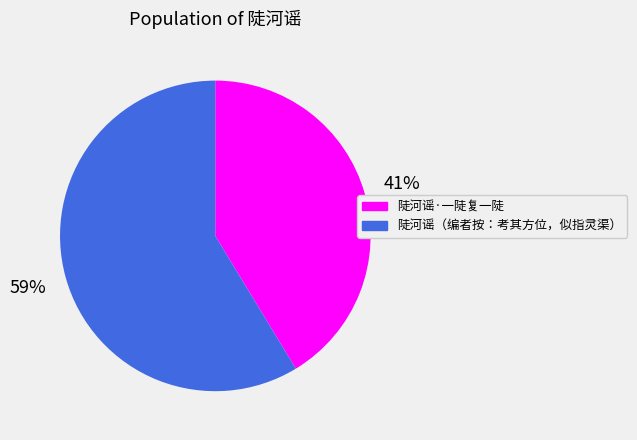

To the nearest percent, what is the combined percentage of 陡河谣（编者按：考其方位，似指灵渠） and 陡河谣·一陡复一陡?

100%